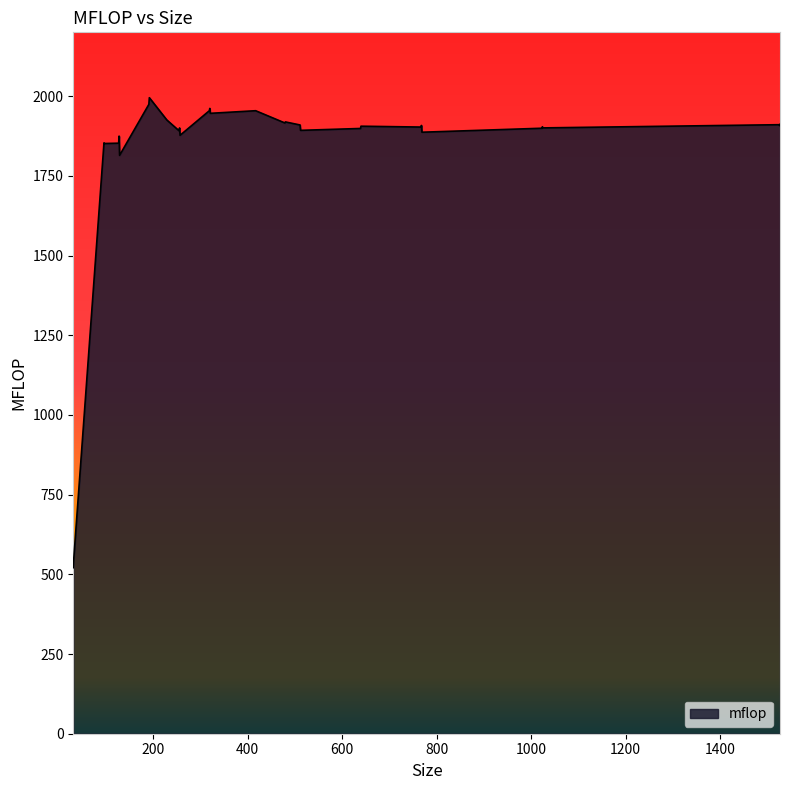

Does the chart have visible grid lines?

No